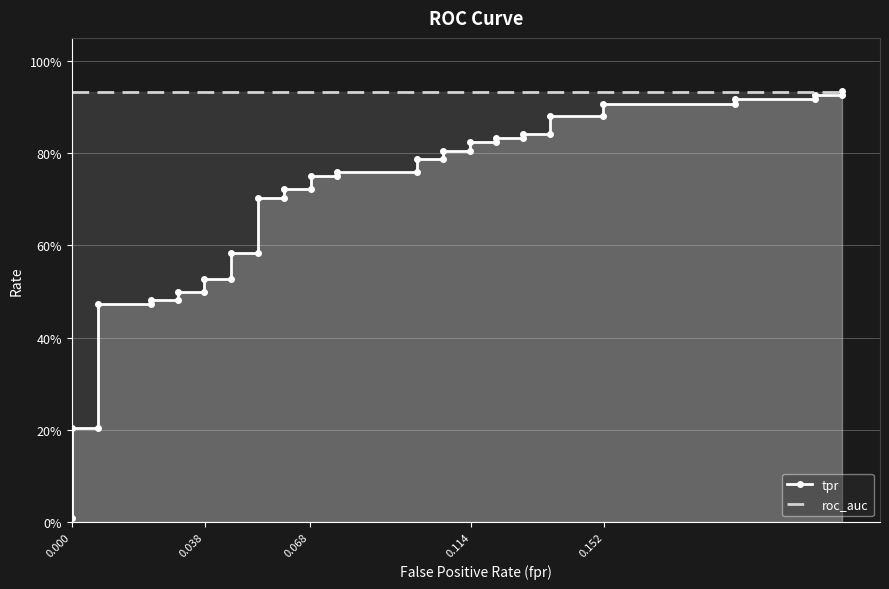

Which series has the largest total across all categories?

roc_auc